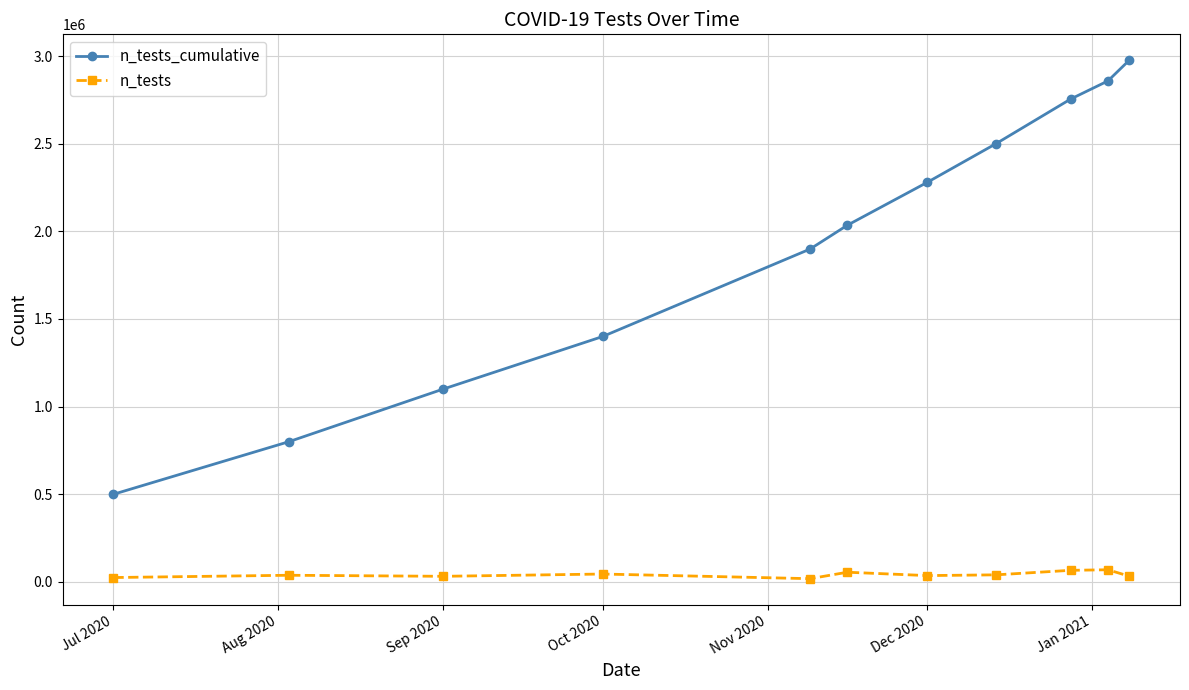

Which series has the widest spread of values?

n_tests_cumulative